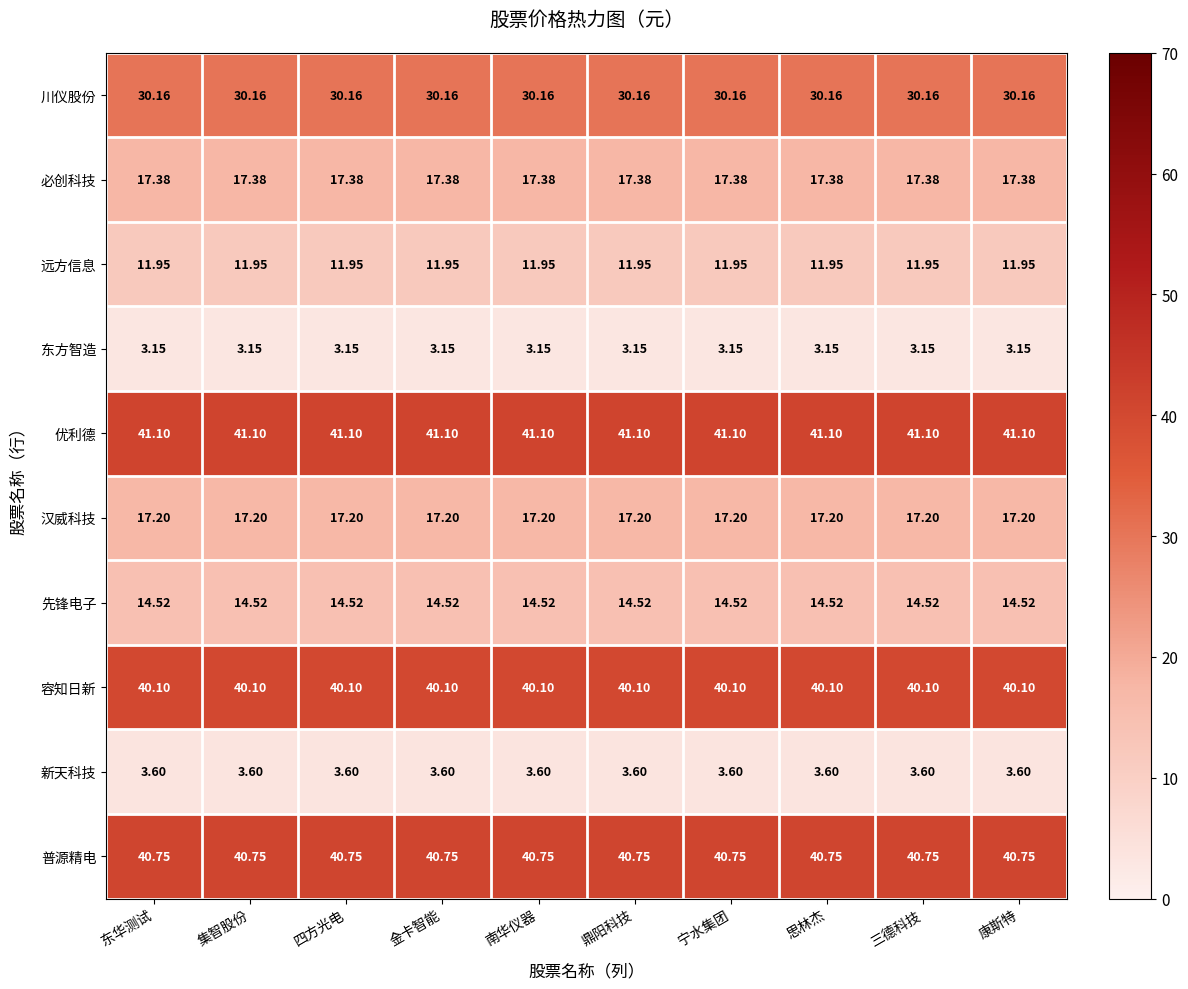

Which series has the largest total across all categories?

优利德